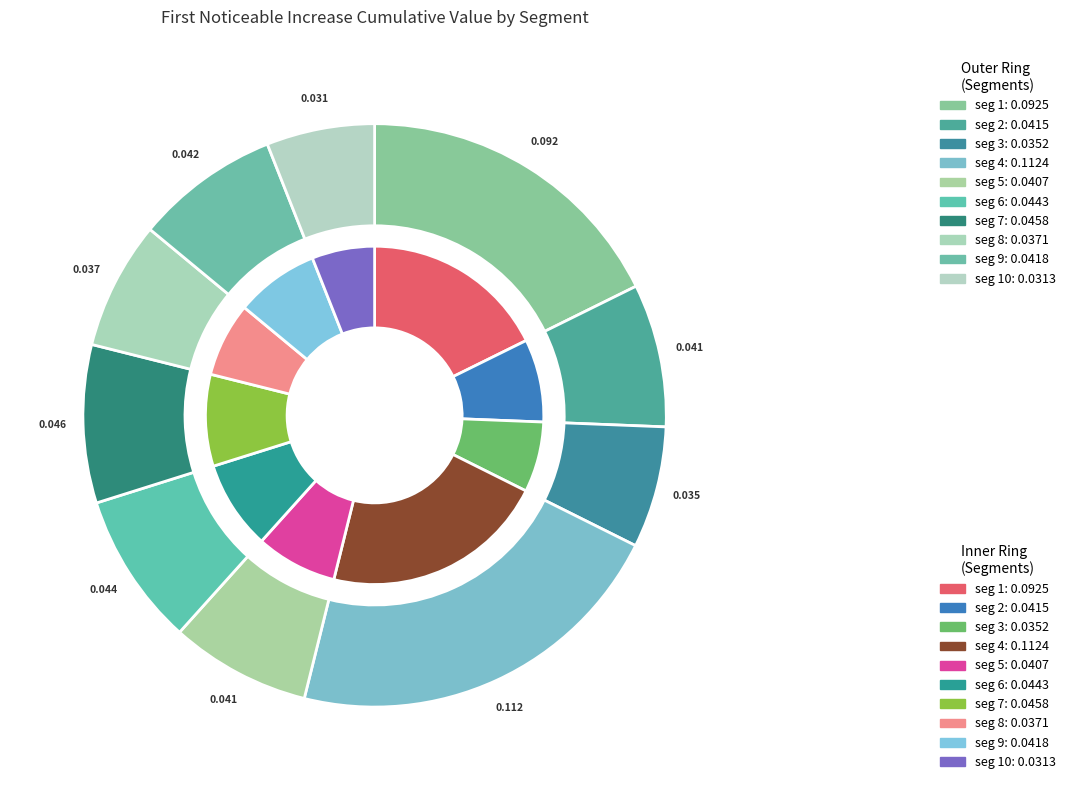

Which has a higher value, signal segment 5 or signal segment 6?

signal segment 6